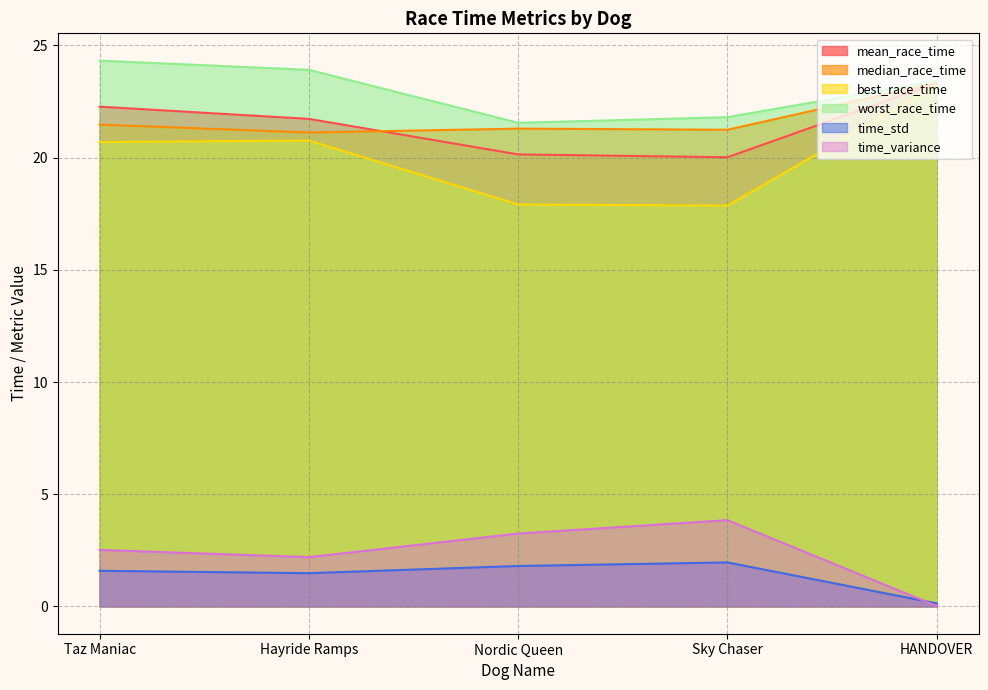

How many interior local peaks does the median_race_time series have?

1